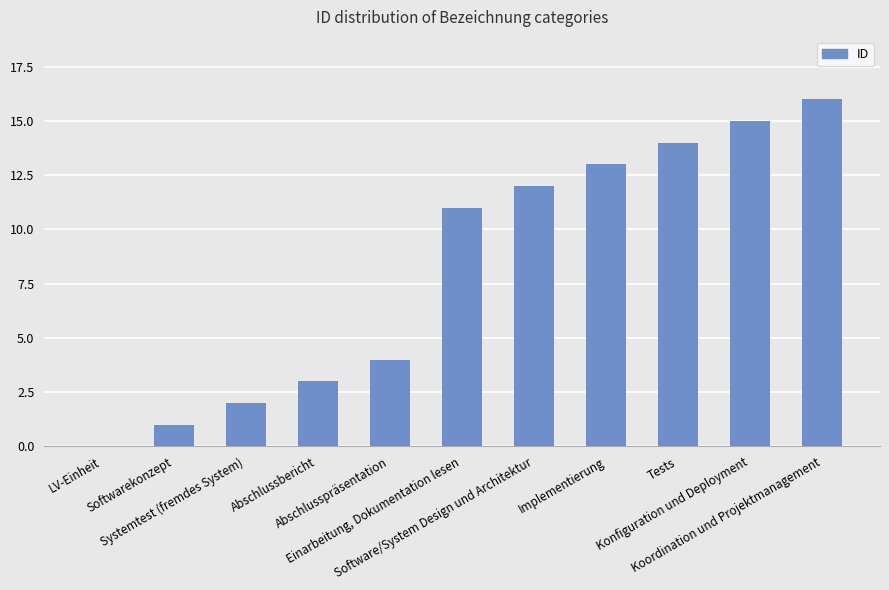

What is the sum of all values?

91